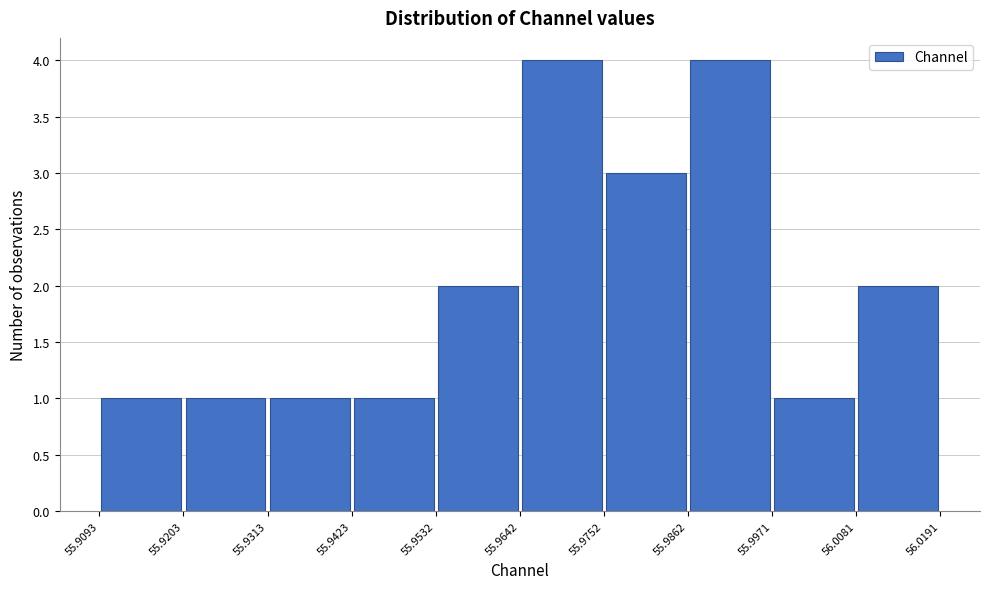

Reading left to right, list every bar in this chart as the range it spans on the x-axis followed by its height. The values are not printed on the chart, so give them approximately, as read against the axis.

55.9093 to 55.9203: 1
55.9203 to 55.9313: 1
55.9313 to 55.9423: 1
55.9423 to 55.9532: 1
55.9532 to 55.9642: 2
55.9642 to 55.9752: 4
55.9752 to 55.9862: 3
55.9862 to 55.9971: 4
55.9971 to 56.0081: 1
56.0081 to 56.0191: 2